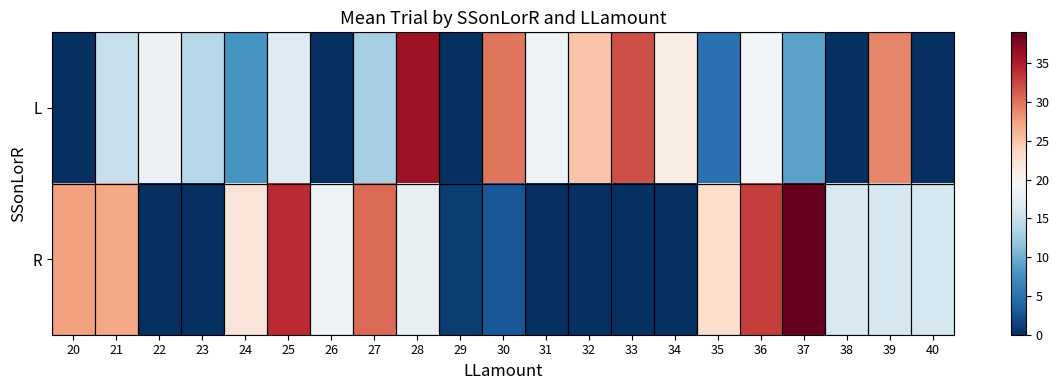

List the series in order of their peak value, lowest first.

L, R